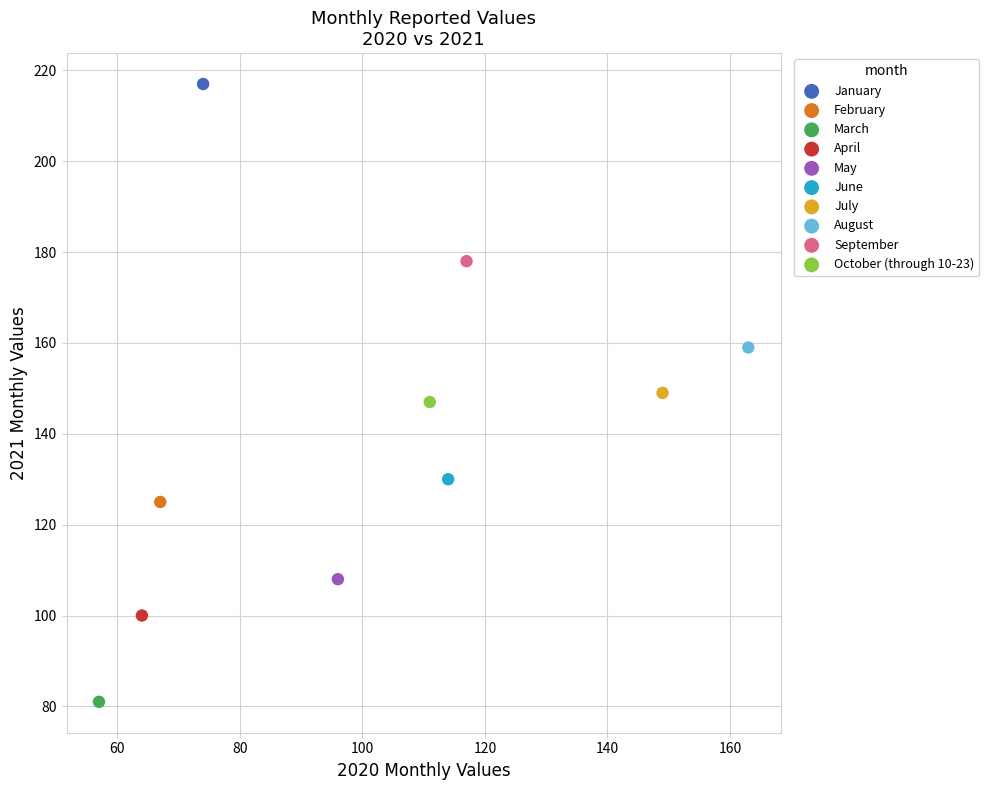

What are all the series names shown in the legend?

January, February, March, April, May, June, July, August, September, October (through 10-23)